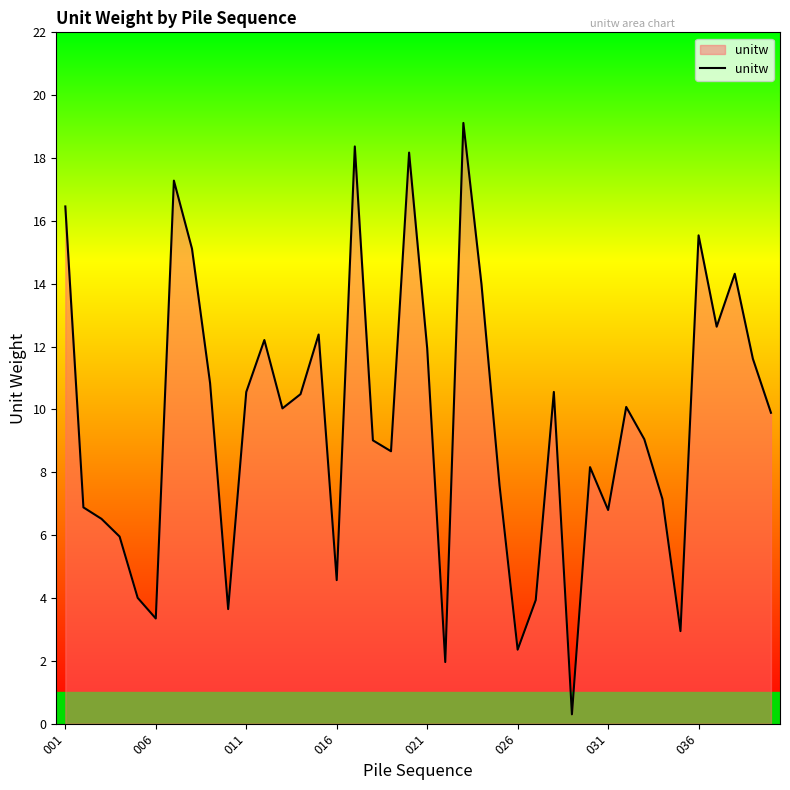

Approximately how many times larger is the value at 016 compared to 001?

0.3